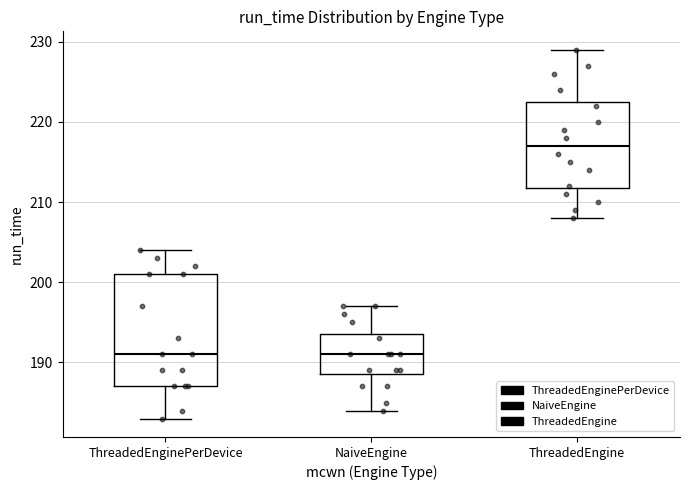

Where does the median line of the box for ThreadedEngine sit on the y-axis? The values are not printed on the chart, so give them approximately, as read against the axis.

217